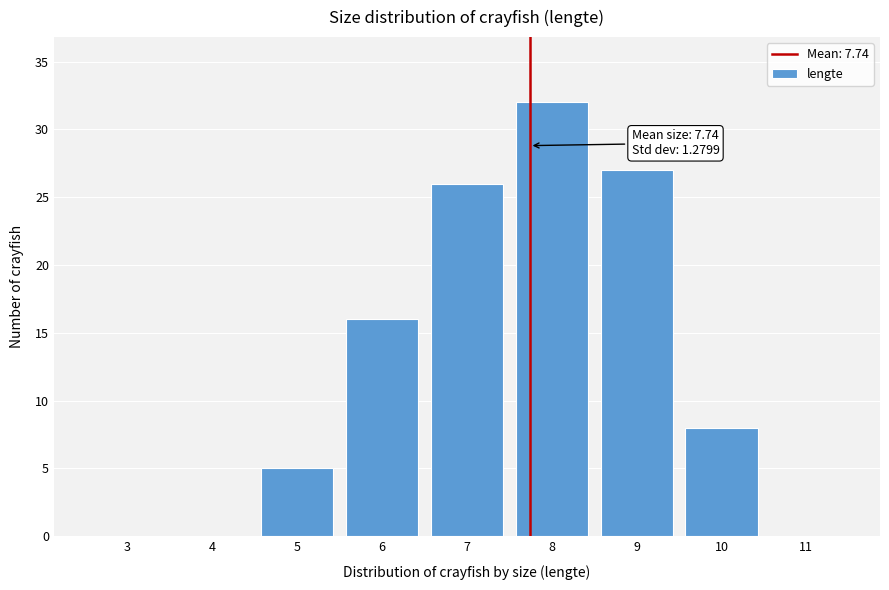

Reading left to right, what are all the values shown in this chart?

3=0	4=0	5=5	6=16	7=26	8=32	9=27	10=8	11=0